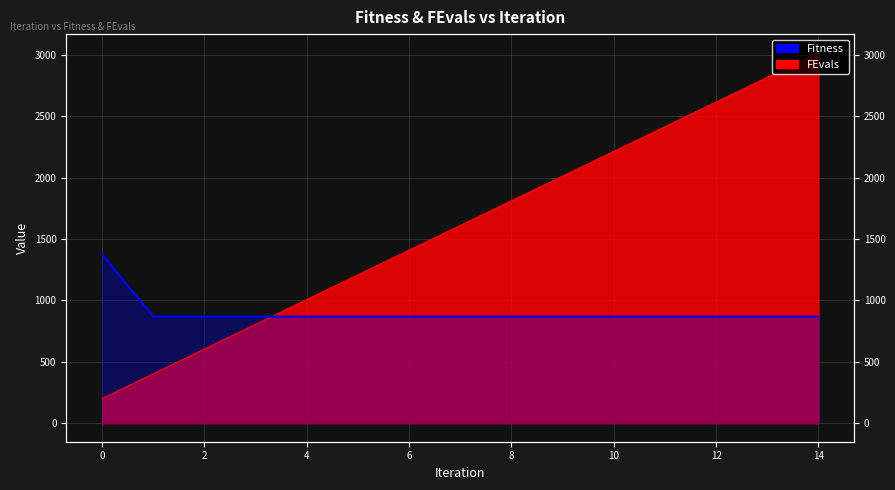

True or false: Fitness has a value of 867.8 at 12.

True